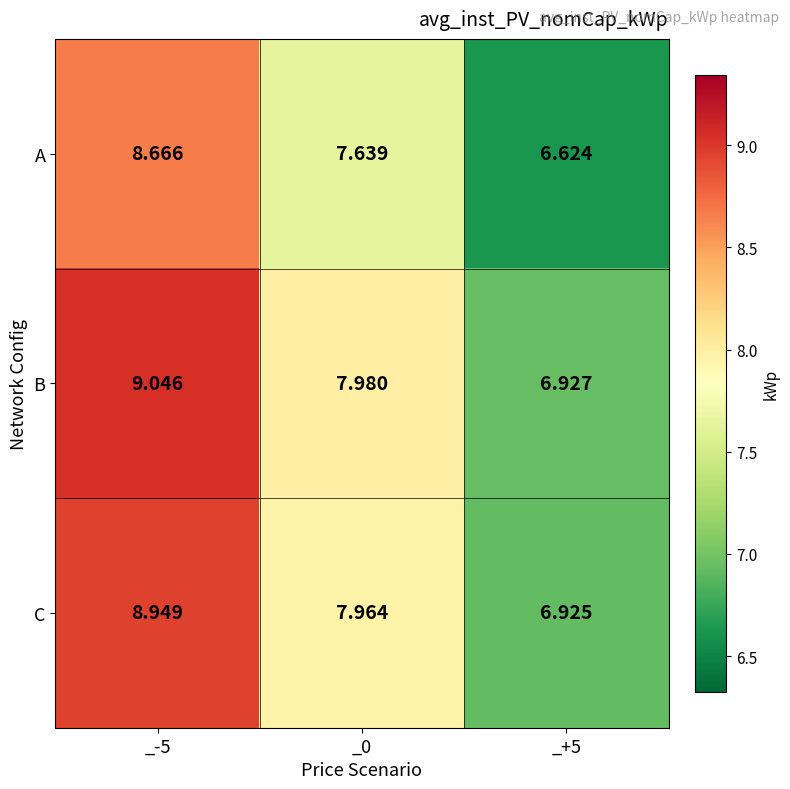

At _0, list the series in order from largest to smallest.

B, C, A